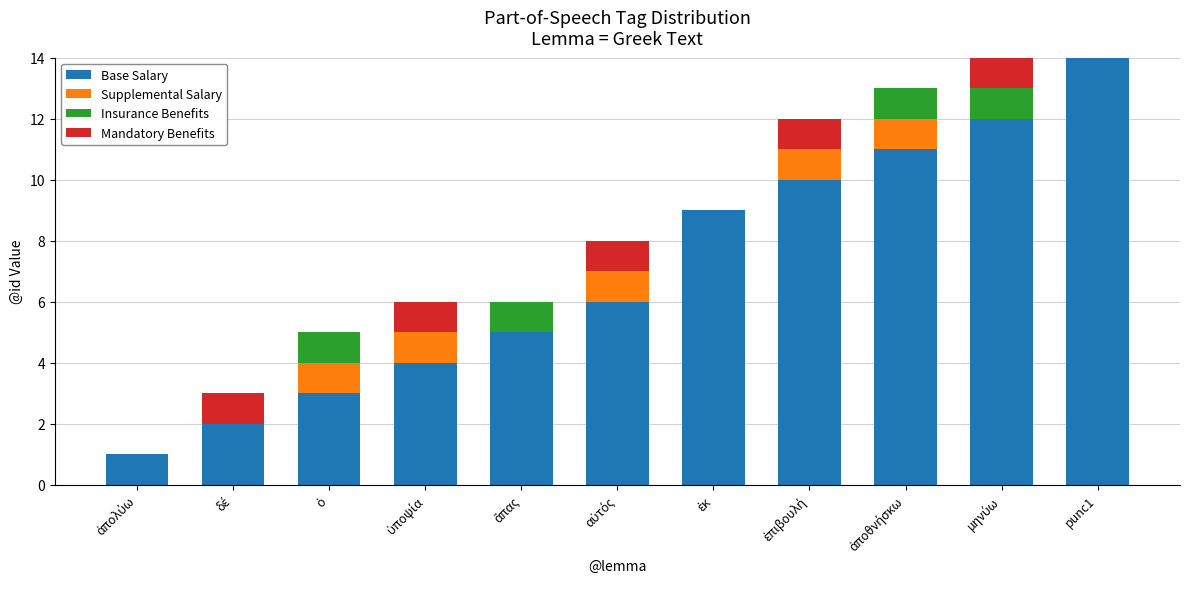

At which label does Base Salary reach its peak?

punc1